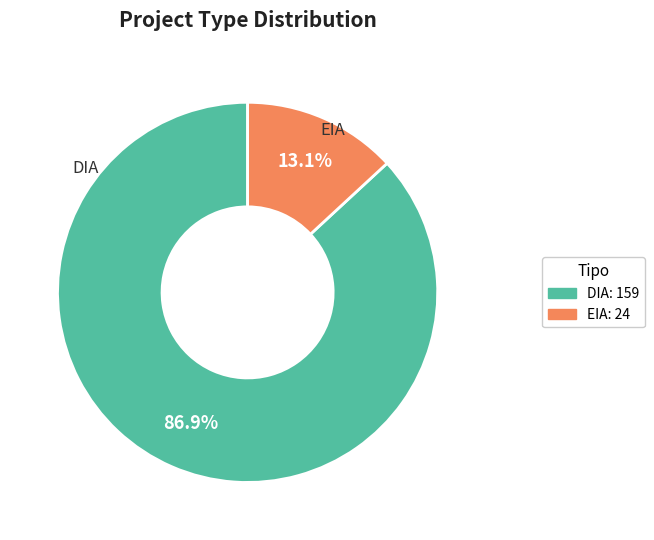

What is the largest slice in the pie chart?

DIA